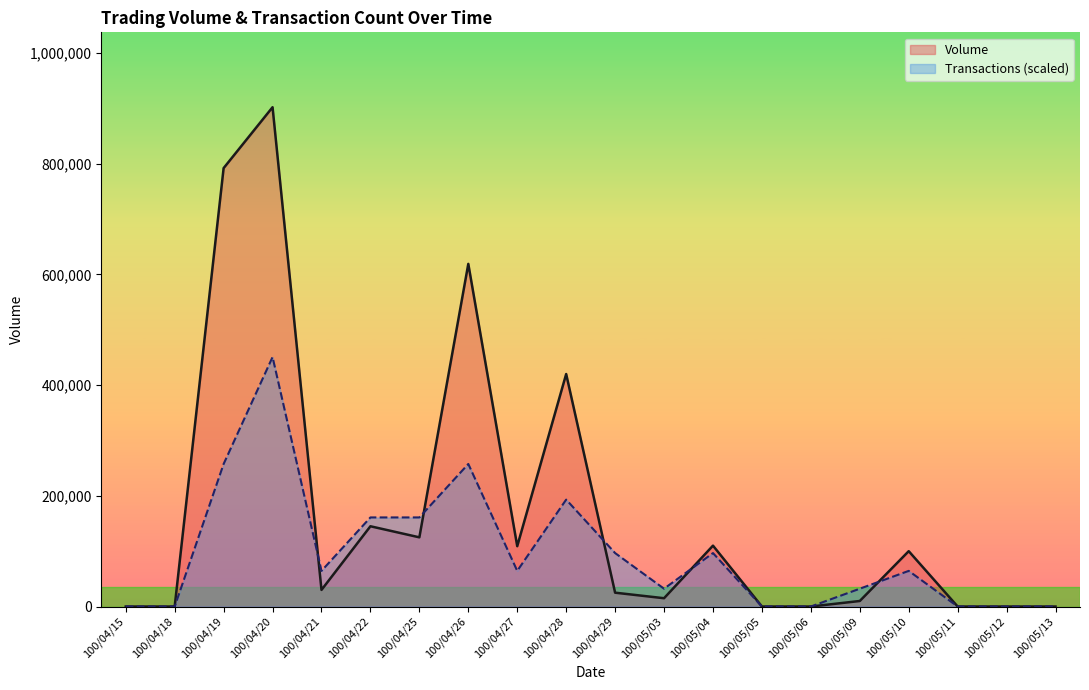

Between which two adjacent categories do Transactions and Volume first intersect?

100/04/20 and 100/04/21